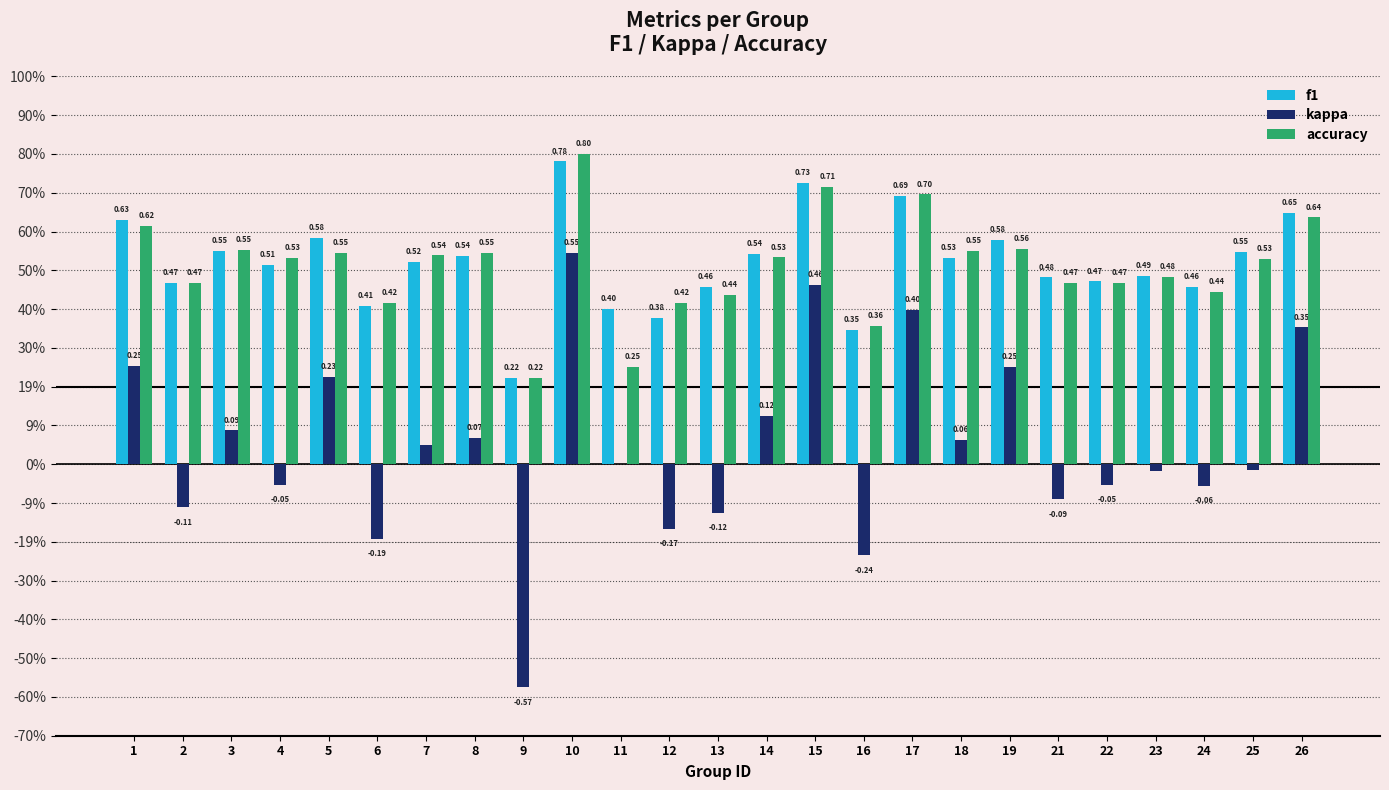

What is the sum of the kappa values at 23 and 8?

0.1